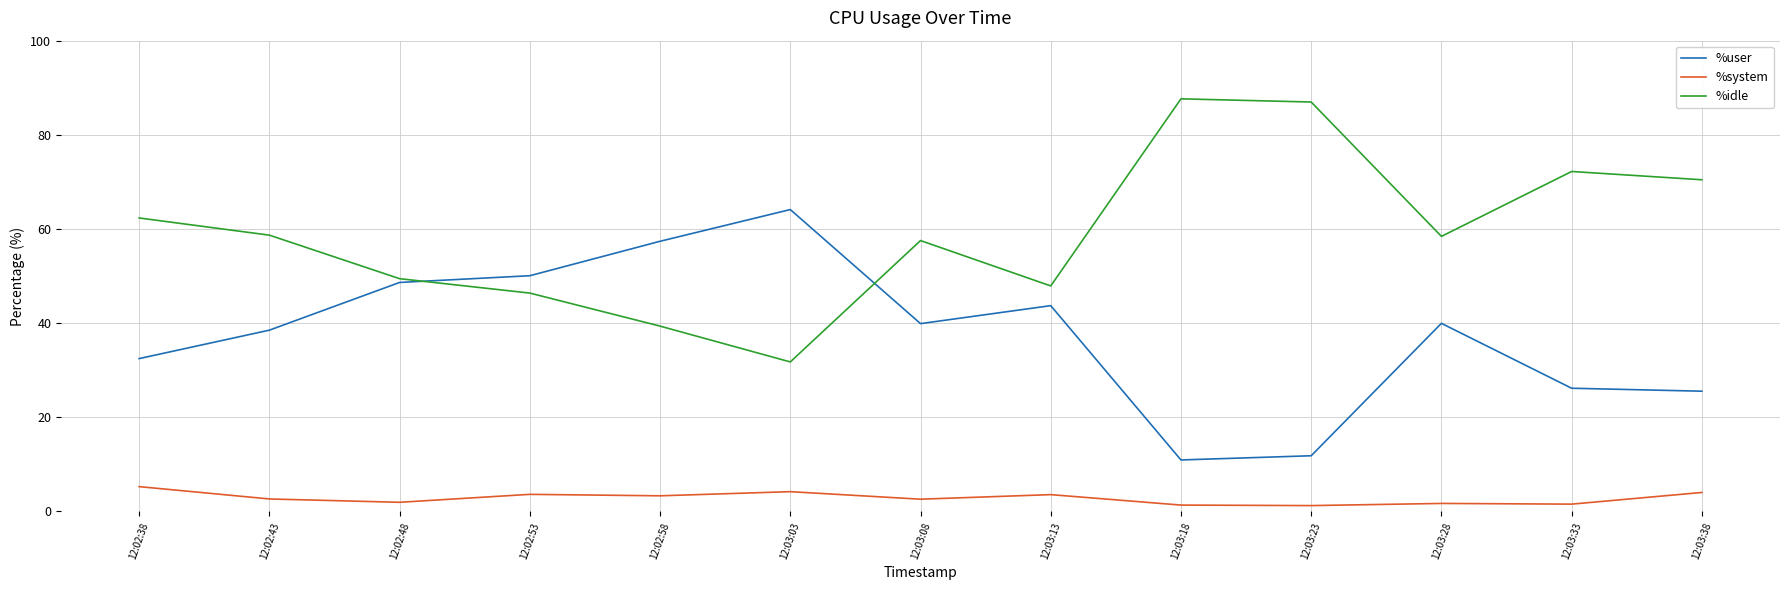

The %idle series shows 87.6 at 12:03:18. True or false?

True